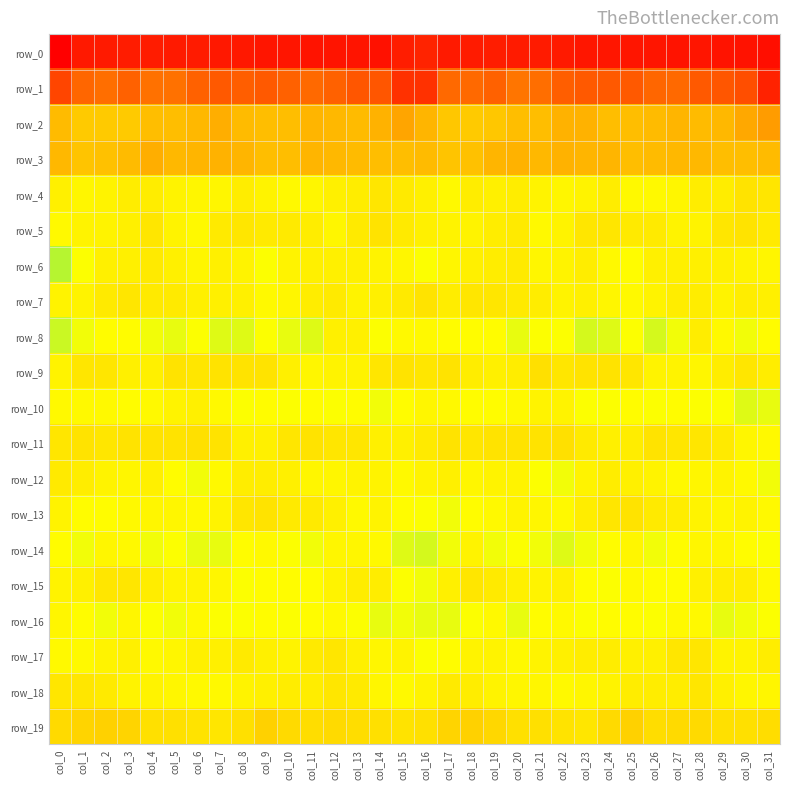

At which label does row_6 first exceed -3?

col_3